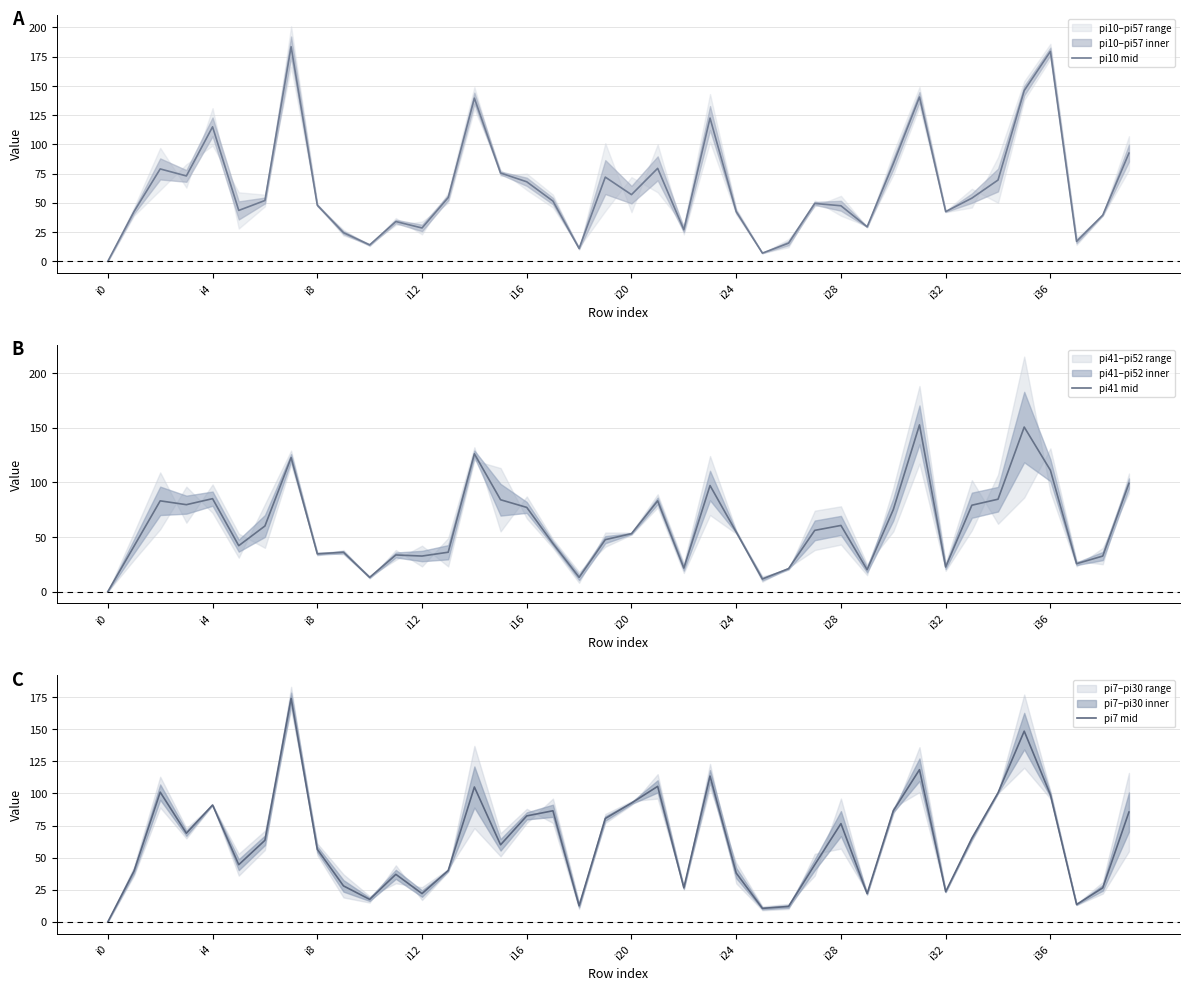

Read the pi41 mid value at 10.

13.0